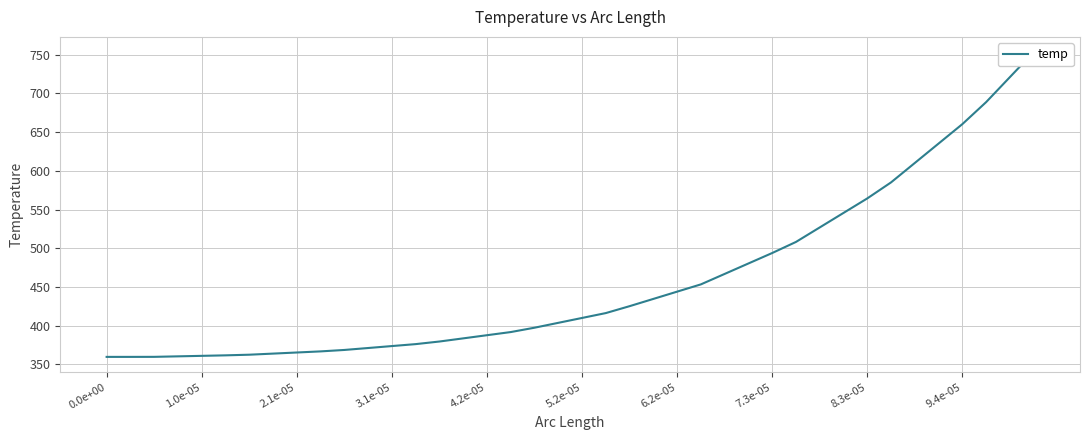

Reading left to right, transcribe all the data shown in this chart.

359.7	359.7	359.7	360.4	361.0	361.7	362.5	363.9	365.3	366.8	368.6	371.1	373.6	376.2	379.5	383.6	387.7	391.7	397.4	403.7	410.0	416.3	425.2	434.6	443.9	453.3	466.8	480.4	493.9	508.2	526.9	545.6	564.4	585.1	610.2	635.3	660.4	688.8	721.1	753.4